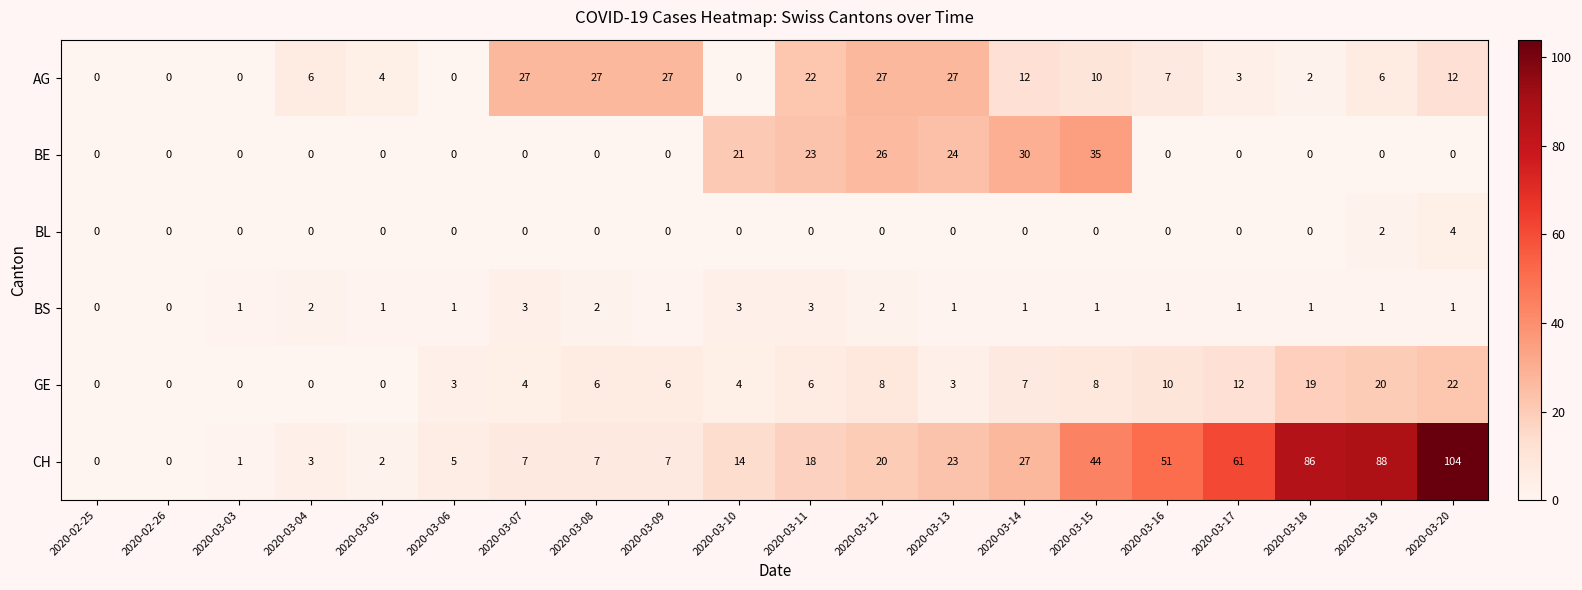

At 2020-03-12, list the series in order from smallest to largest.

BL, BS, GE, CH, BE, AG